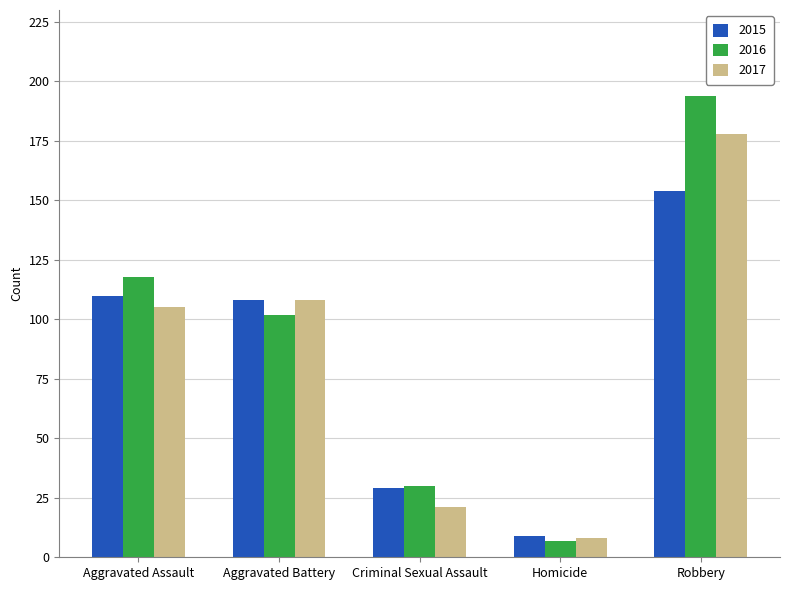

Which label corresponds to the largest value in the chart?

Robbery